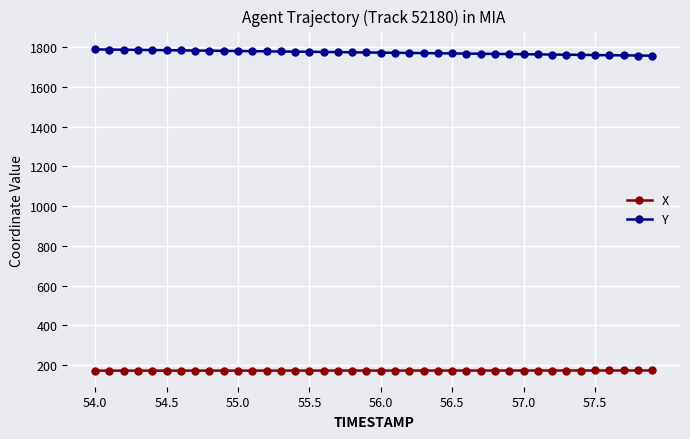

How many lines are shown in the chart?

2